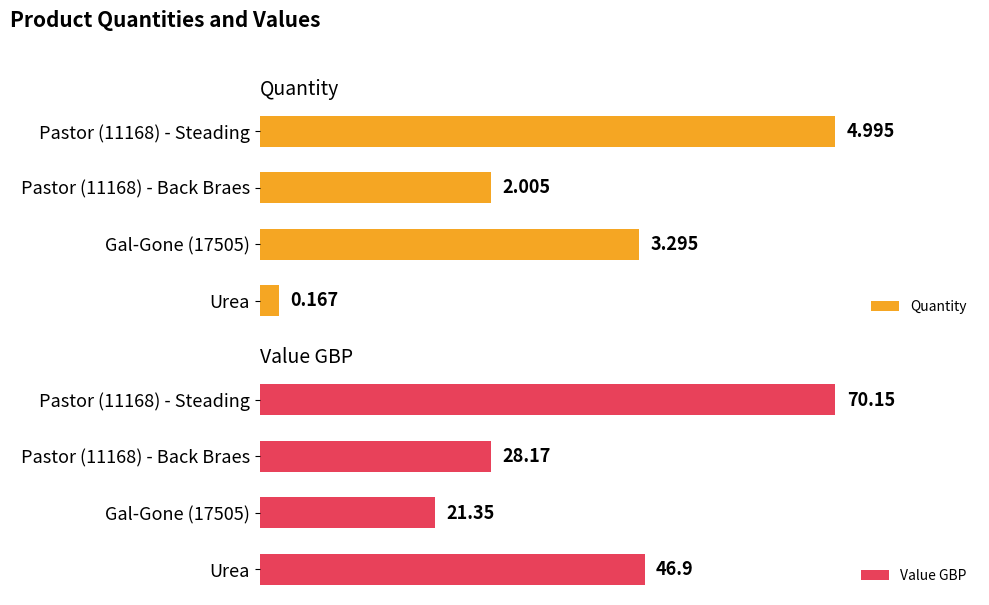

List the labels in order of Value GBP value, smallest first.

Gal-Gone (17505), Pastor (11168) - Back Braes, Urea, Pastor (11168) - Steading